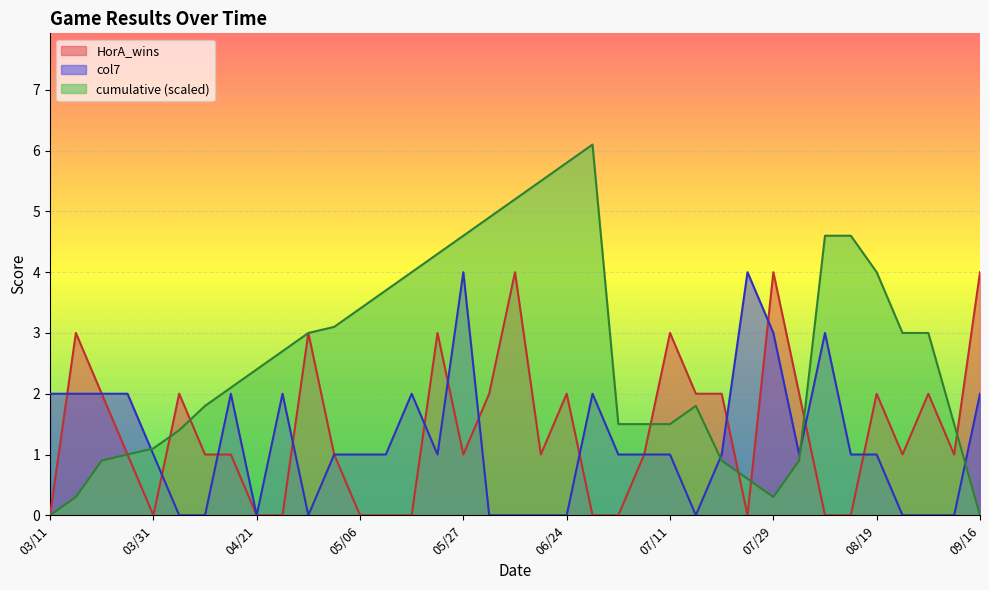

How many distinct data groups are displayed?

3